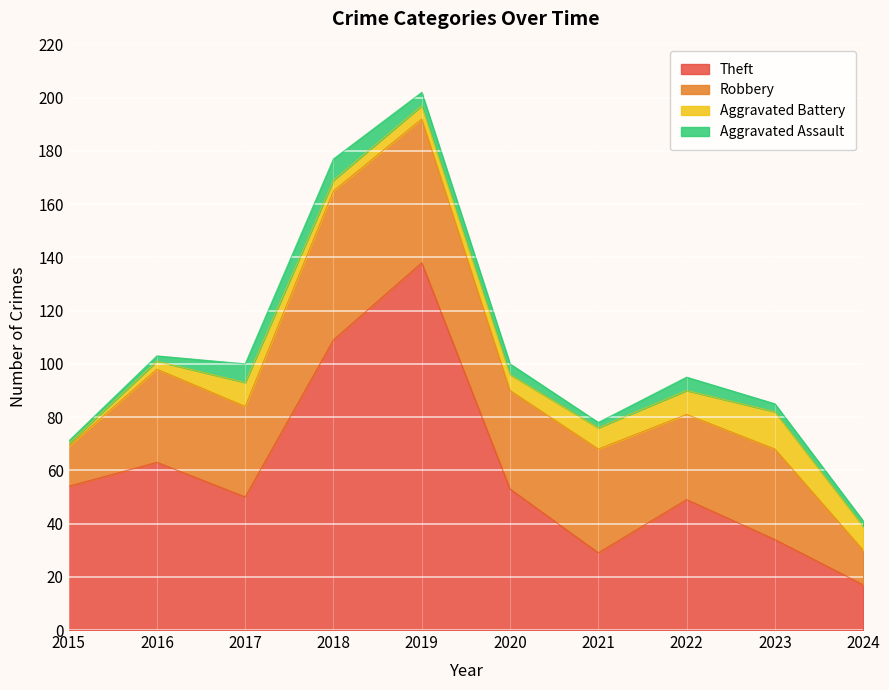

Read the Aggravated Assault value at 2019.

5